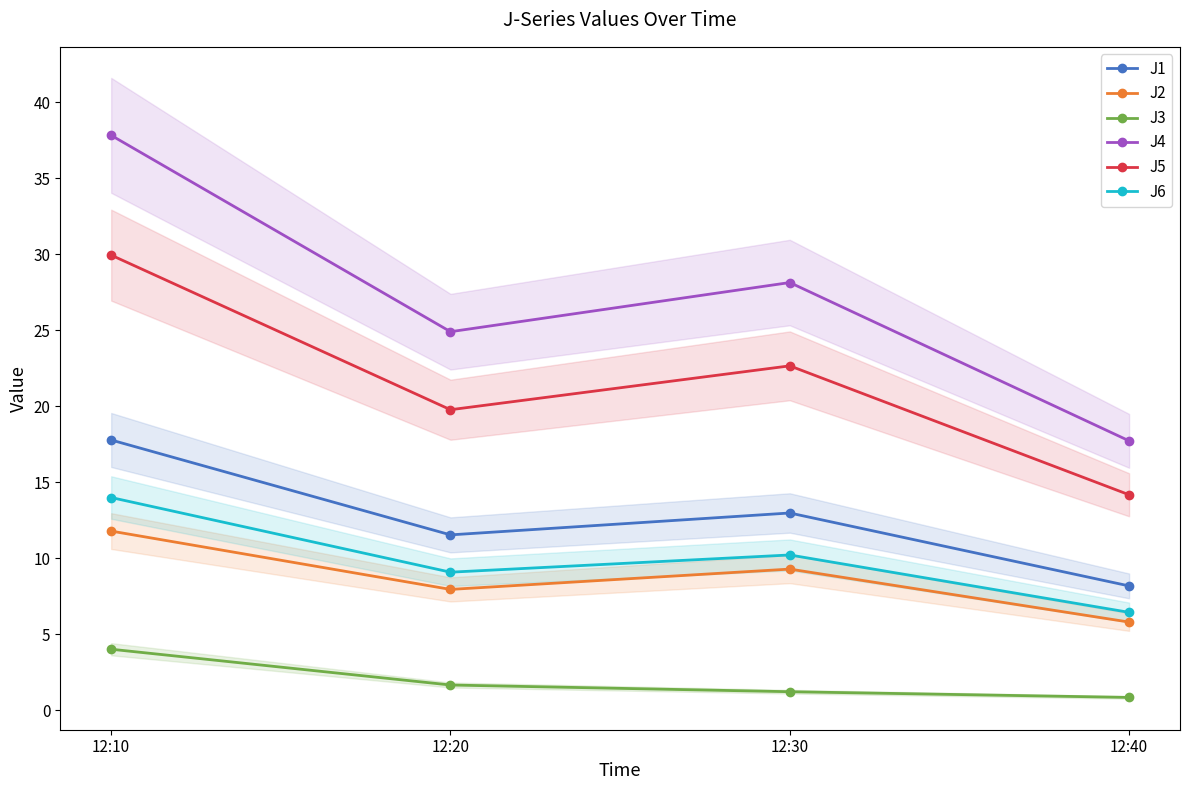

What is the value of the J2 point at the 1st from the left?

11.8